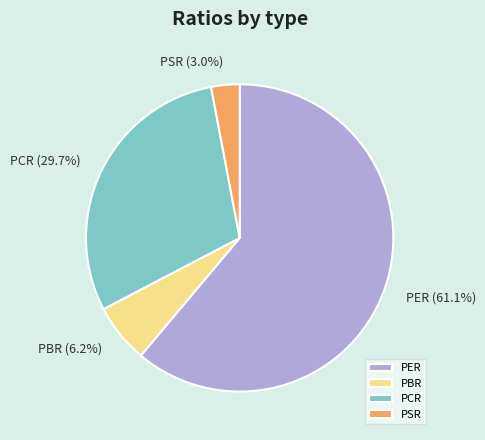

What is the ratio of the value at PBR to the value at PER?

0.1